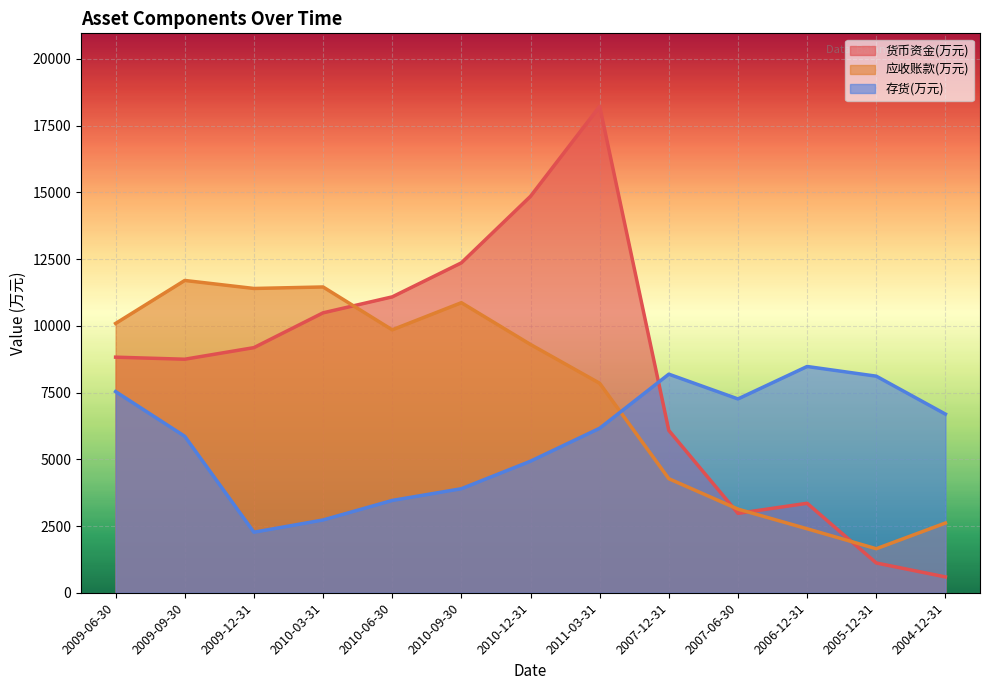

Reading right to left, what are all the values shown in this chart?

货币资金(万元): 593	1115	3352	2974	6081	18225	14853	12360	11085	10487	9183	8749	8826
应收账款(万元): 2612	1649	2397	3133	4273	7848	9301	10867	9850	11456	11400	11700	10089
存货(万元): 6693	8114	8477	7261	8189	6162	4929	3897	3458	2726	2268	5861	7536